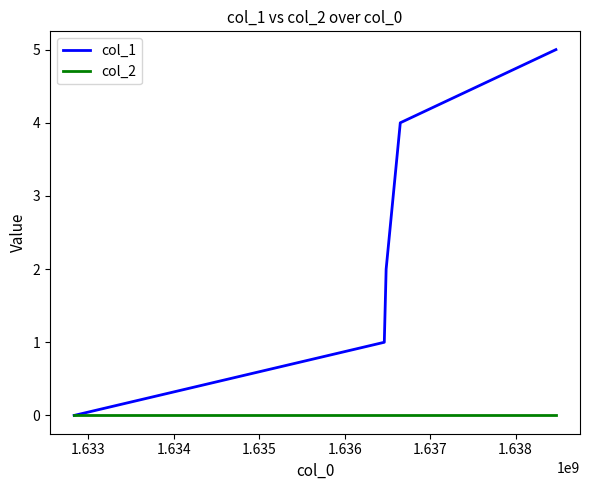

List the series in order of their peak value, lowest first.

col_2, col_1